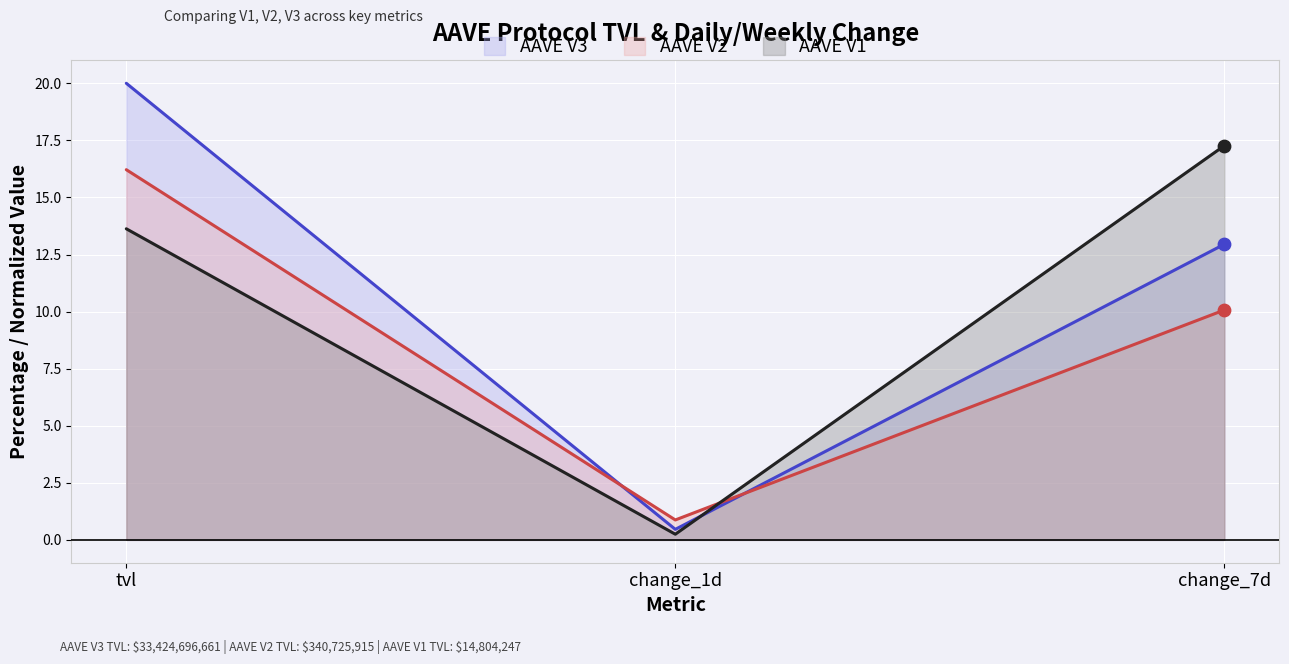

Which series has the largest total across all categories?

AAVE V3 (line)